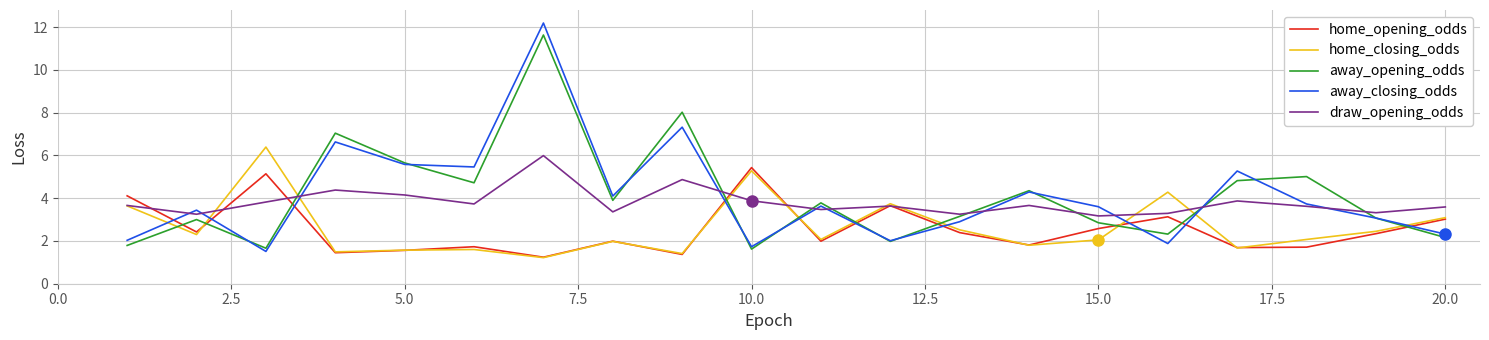

Which series has the widest spread of values?

away_closing_odds